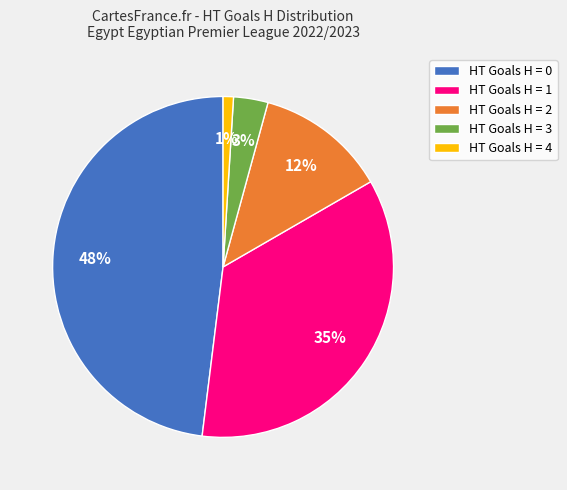

To the nearest percent, what percentage of the pie is HT Goals H = 1?

35%